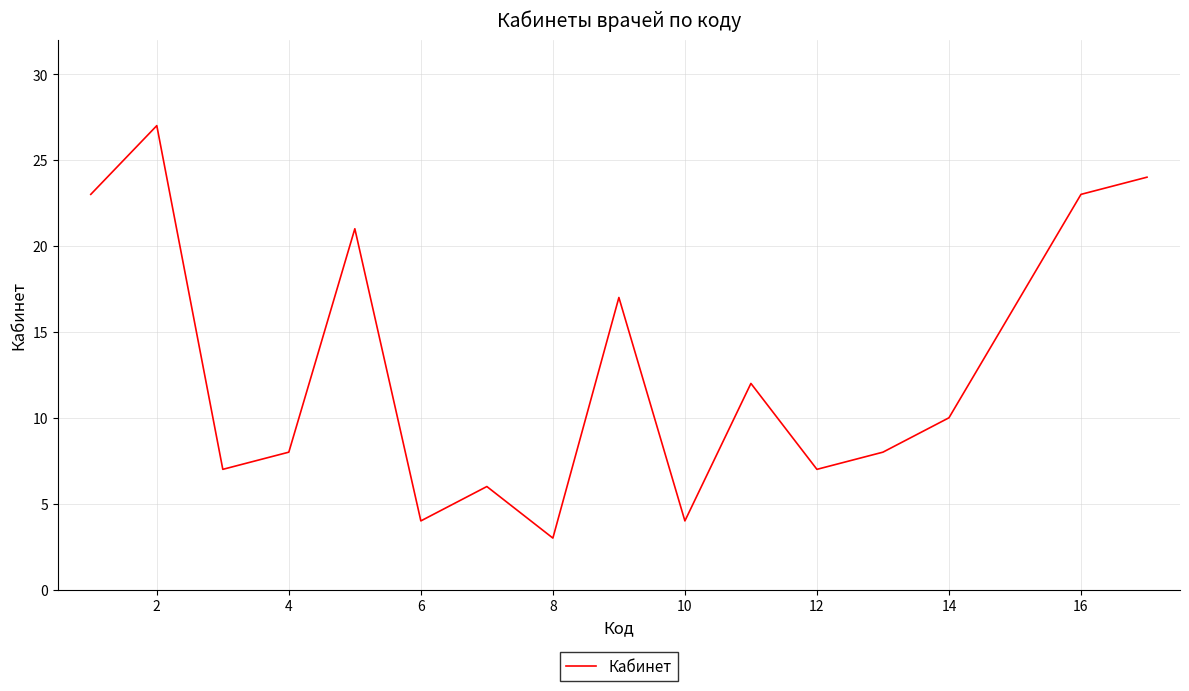

What is the smallest value displayed?

3